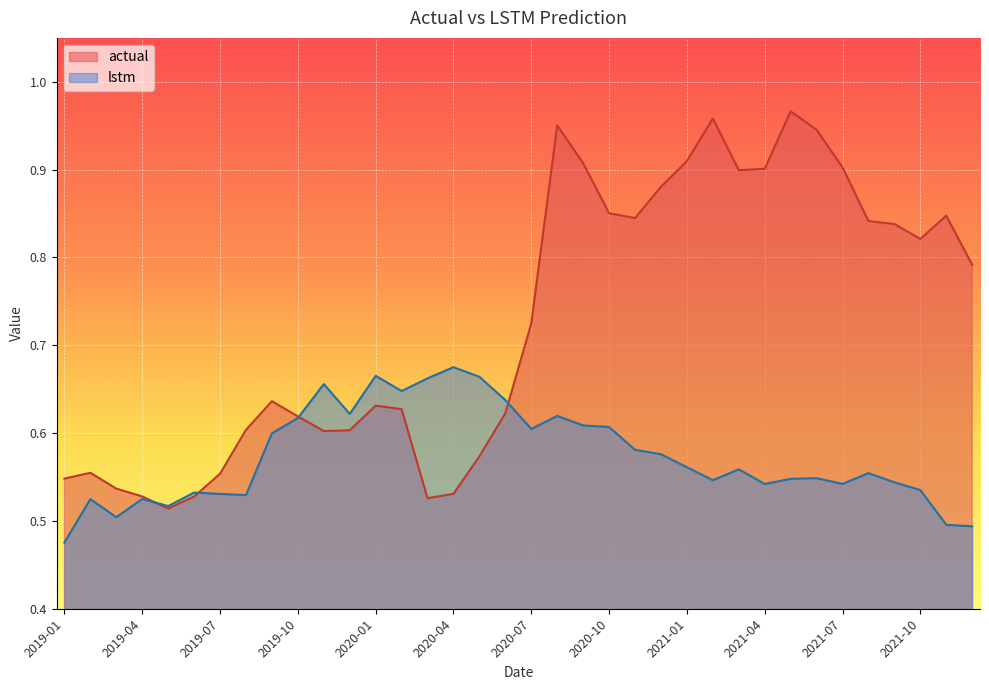

Is it true that lstm equals 0.7 at 2019-04?

False